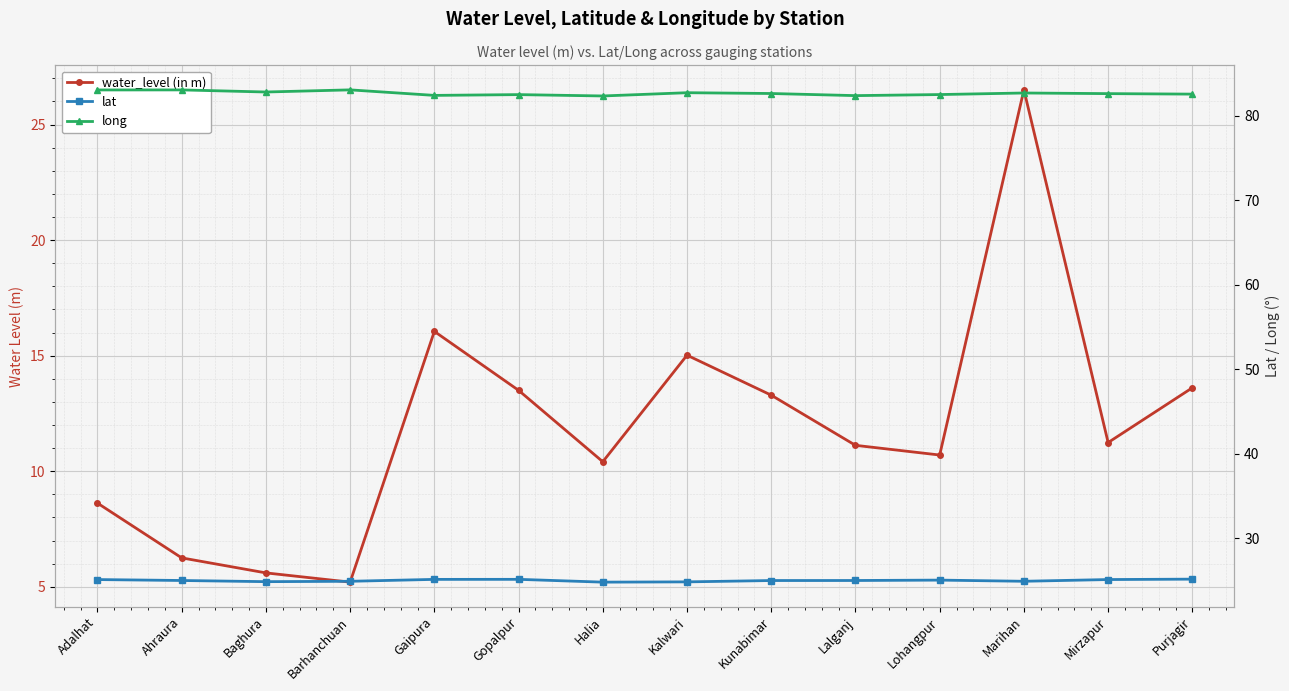

How many interior local valleys does the water_level (in m) series have?

4